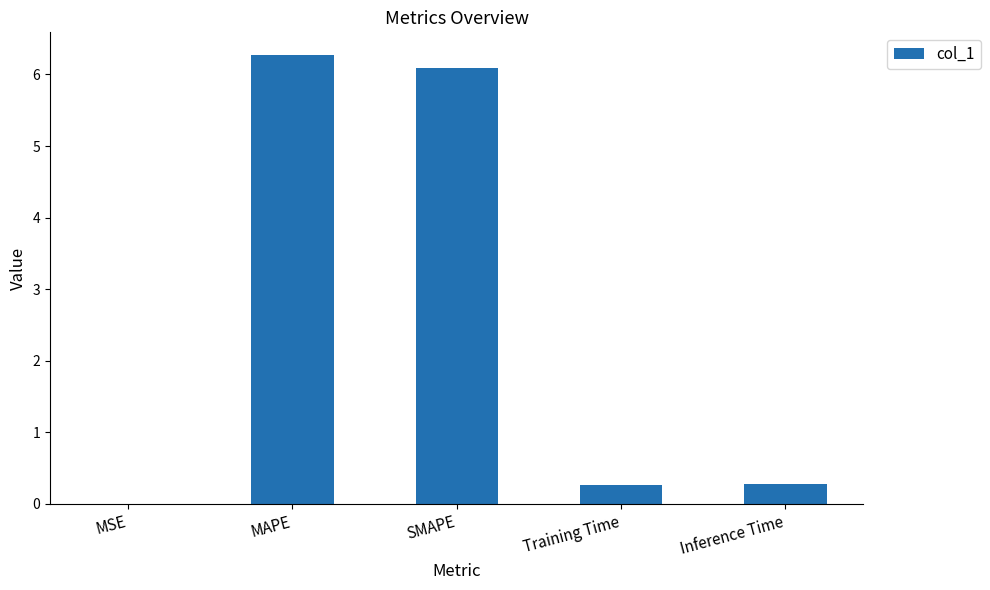

Between Inference Time and MAPE, which is larger?

MAPE